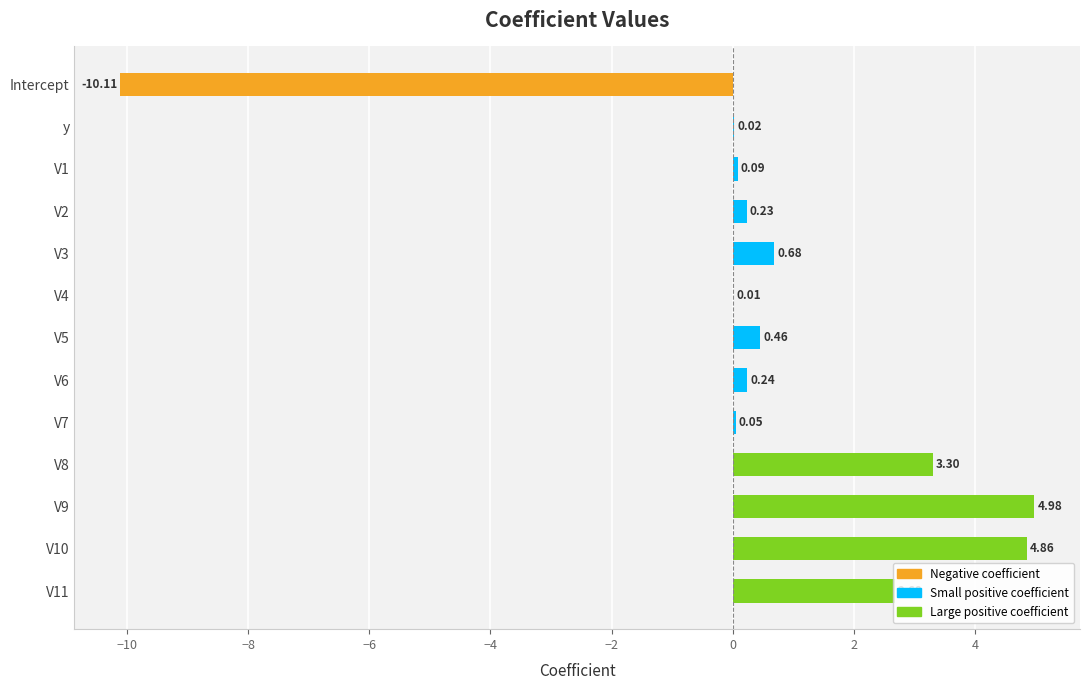

How many data points are above 0?

12